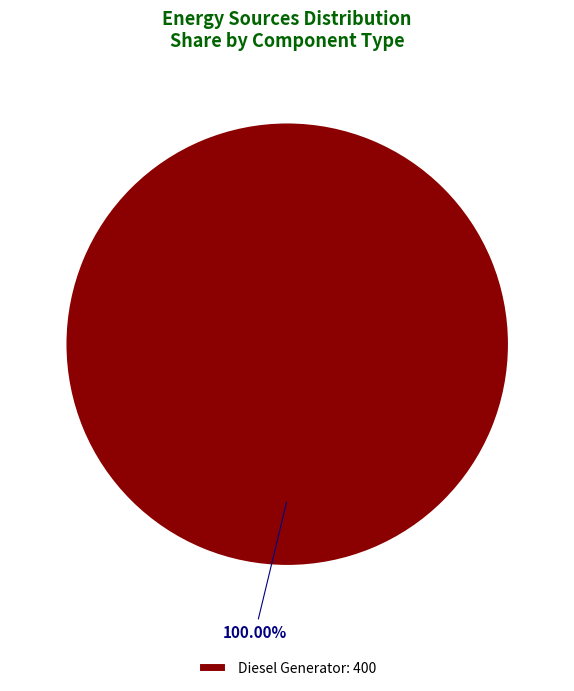

Count the number of slices in the pie.

1